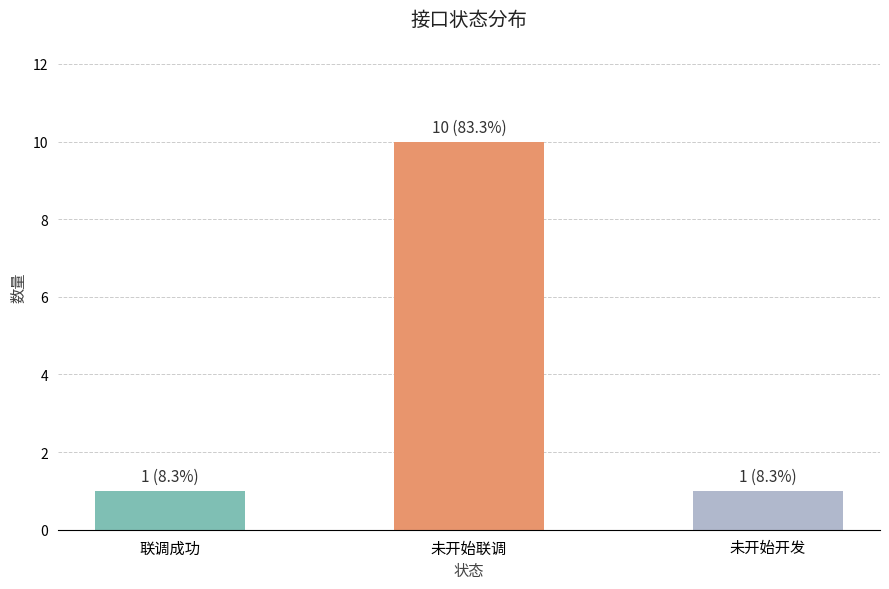

What is the smallest value displayed?

1